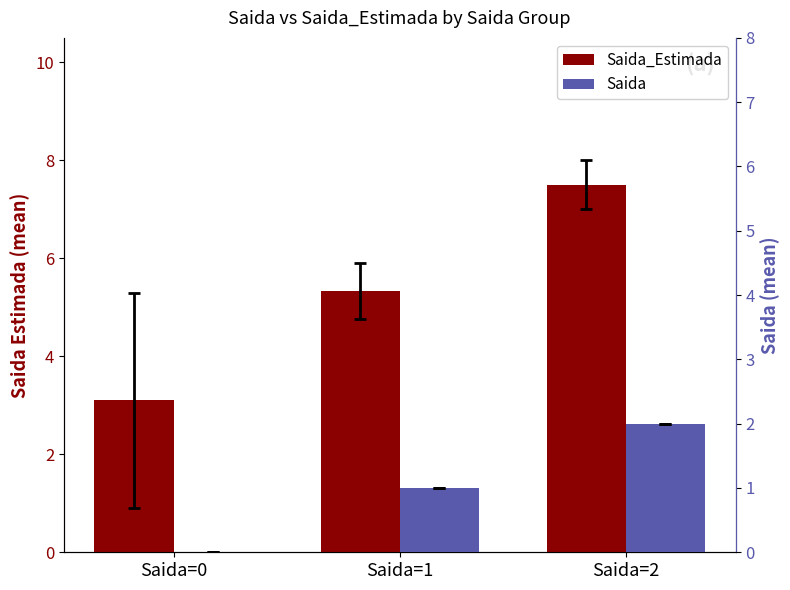

How many data points in Saida_Estimada are less than 5?

1